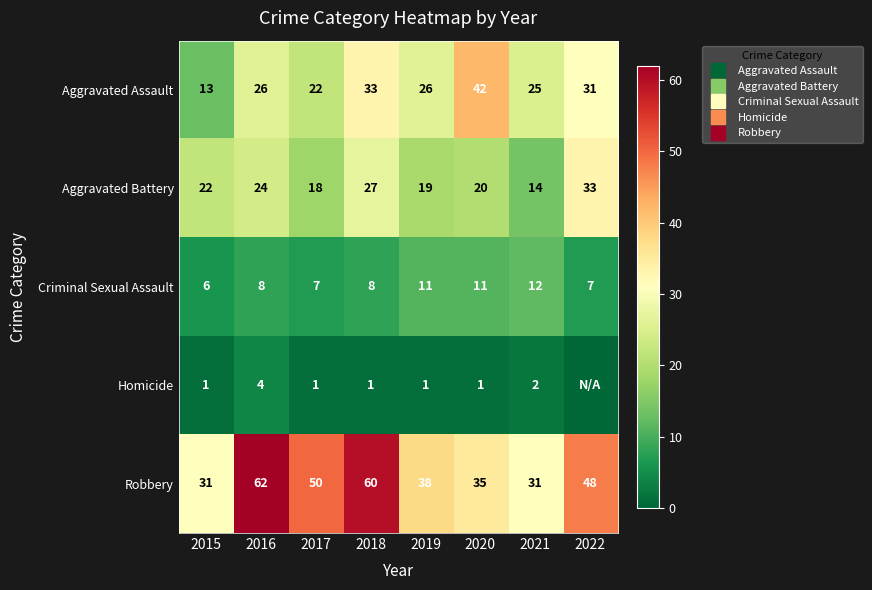

How many categories are shown in the chart?

8